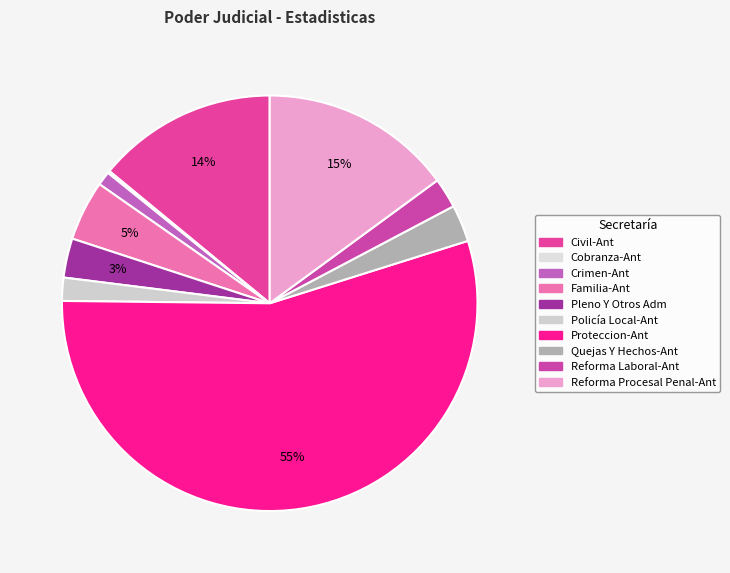

Does Proteccion-Ant represent more than half of the total?

Yes